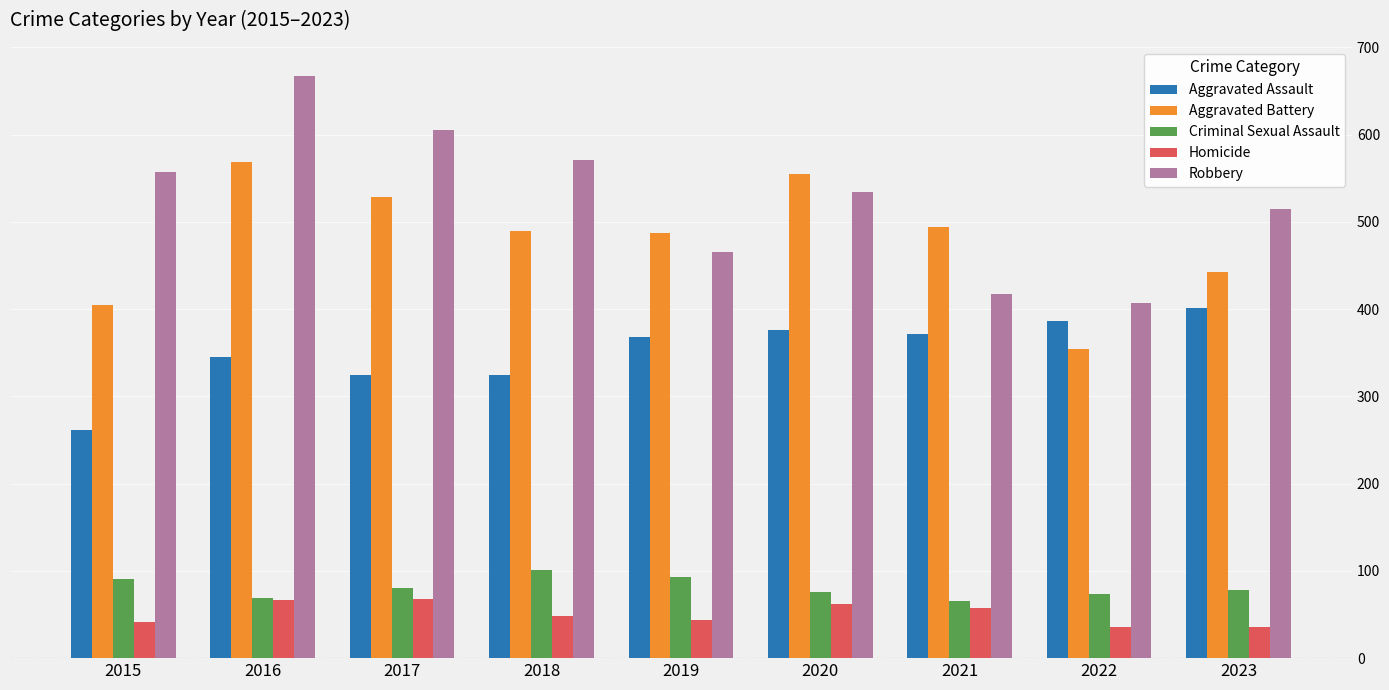

What is the greatest value displayed?

667